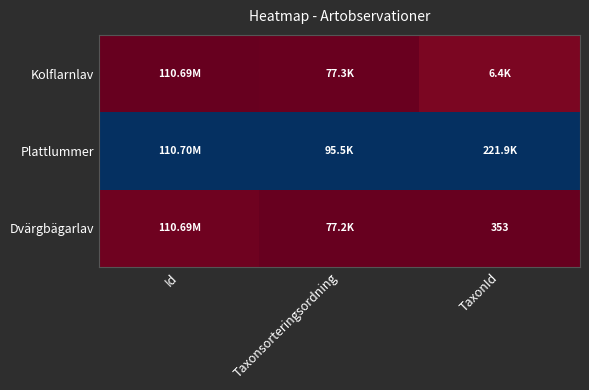

Rank the series by their maximum value, from highest to lowest.

Plattlummer, Kolflarnlav, Dvärgbägarlav